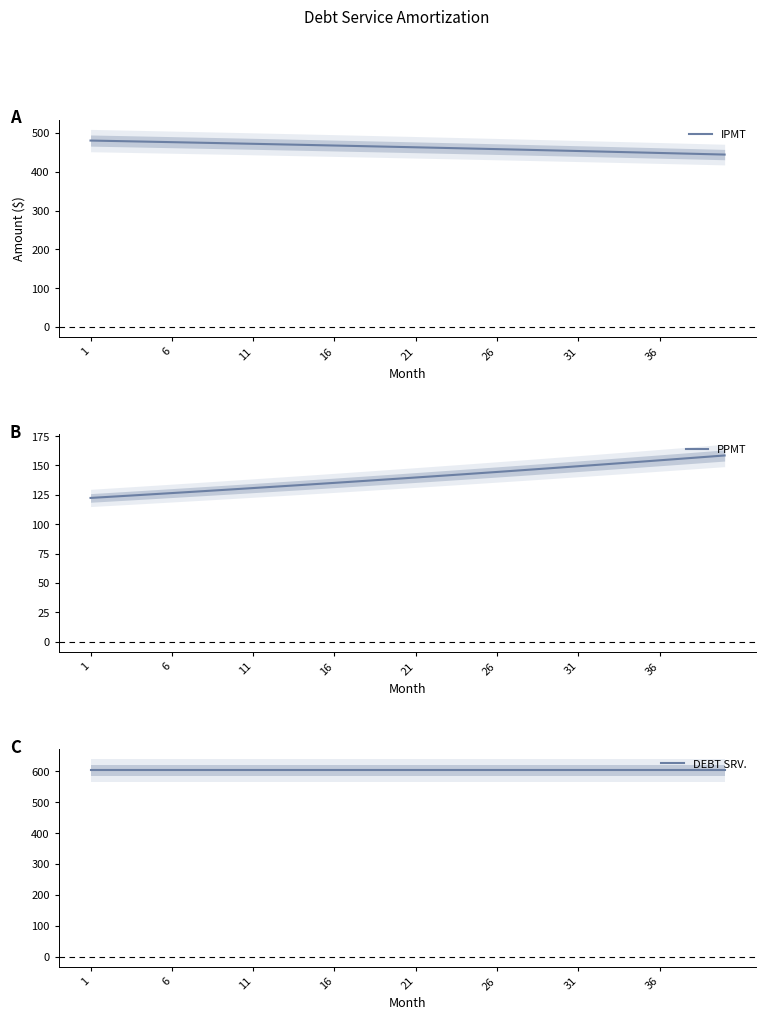

Does the chart display data point markers on the line(s)?

No